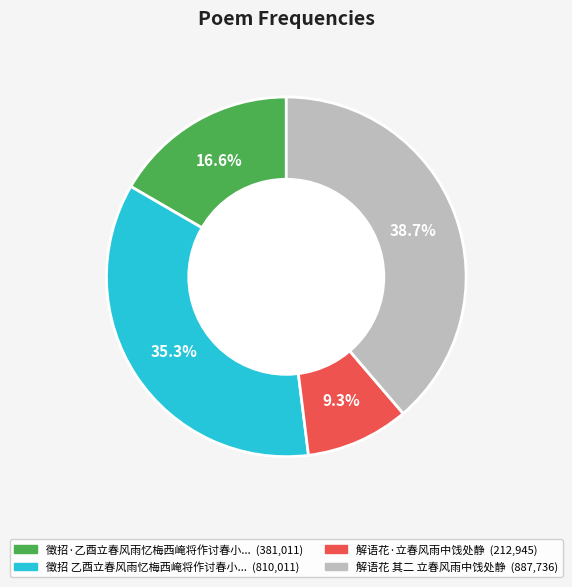

Is there a majority slice in this chart?

No